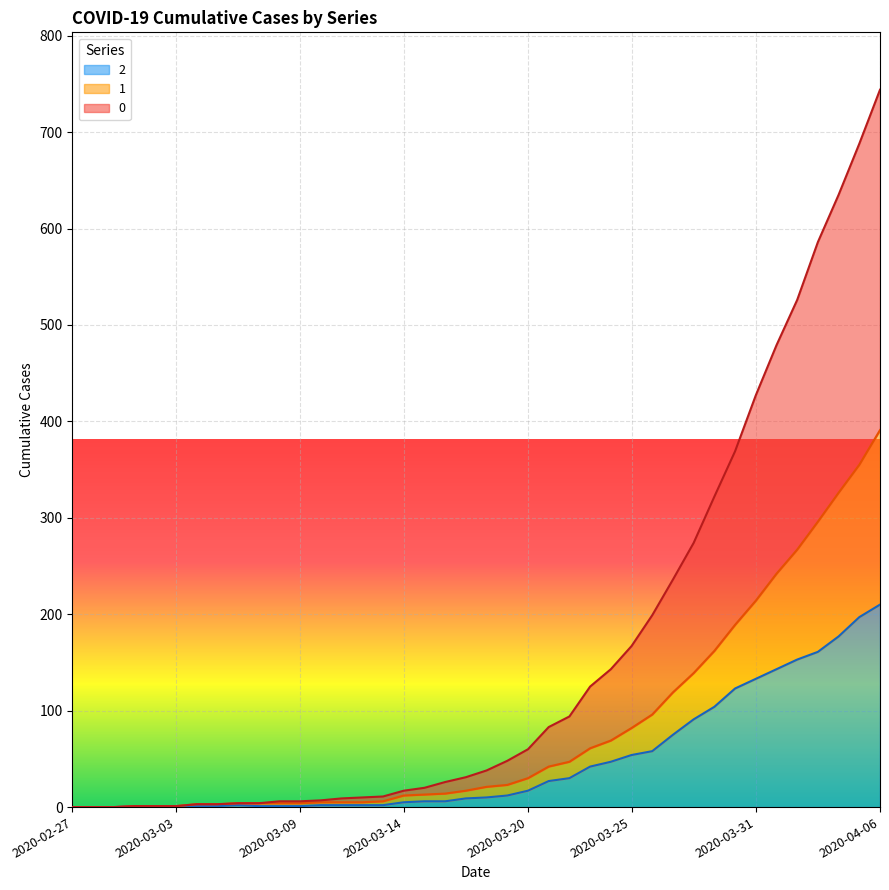

Rank the series by their average value, from highest to lowest.

0, 1, 2